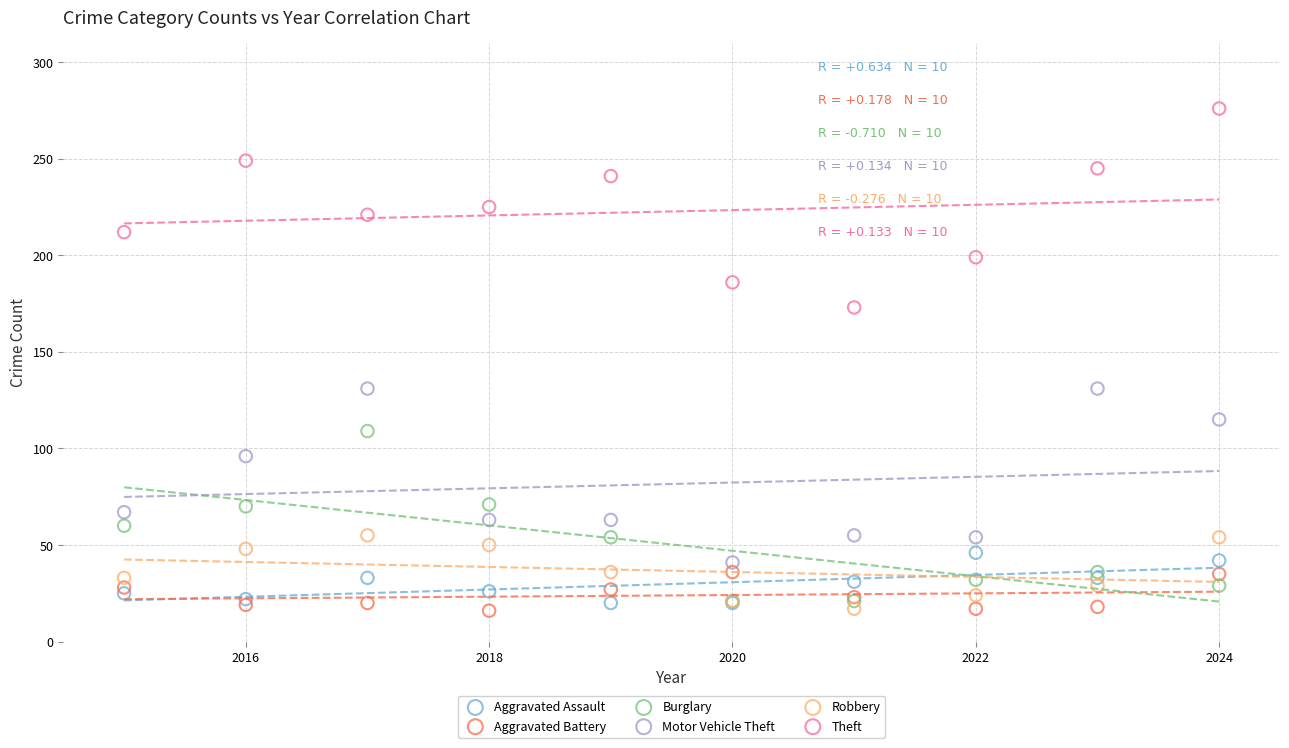

In the Motor Vehicle Theft series, what Y value is closest to 86?

96